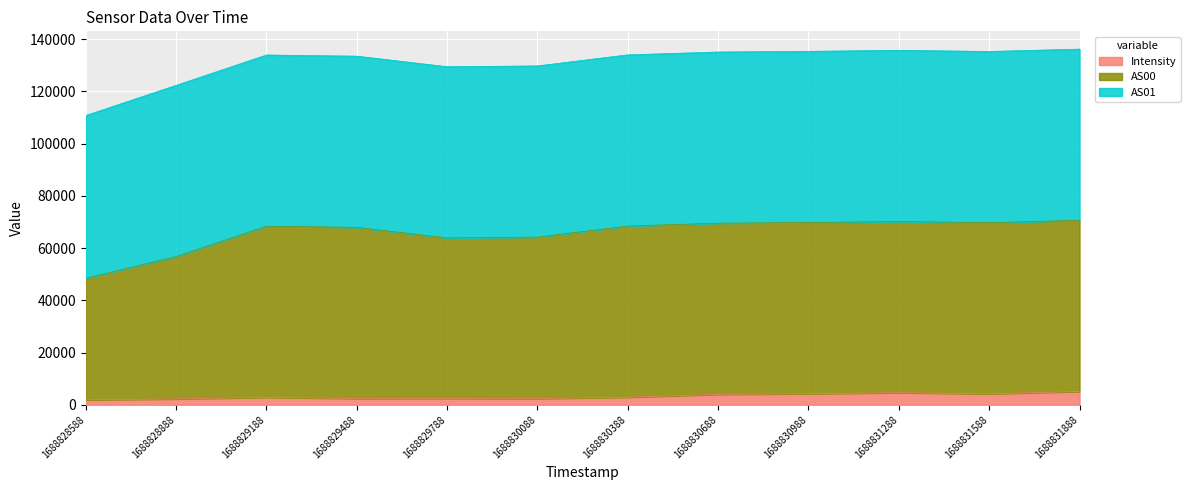

In Intensity, how many points are higher than both neighbors (excluding endpoints)?

3